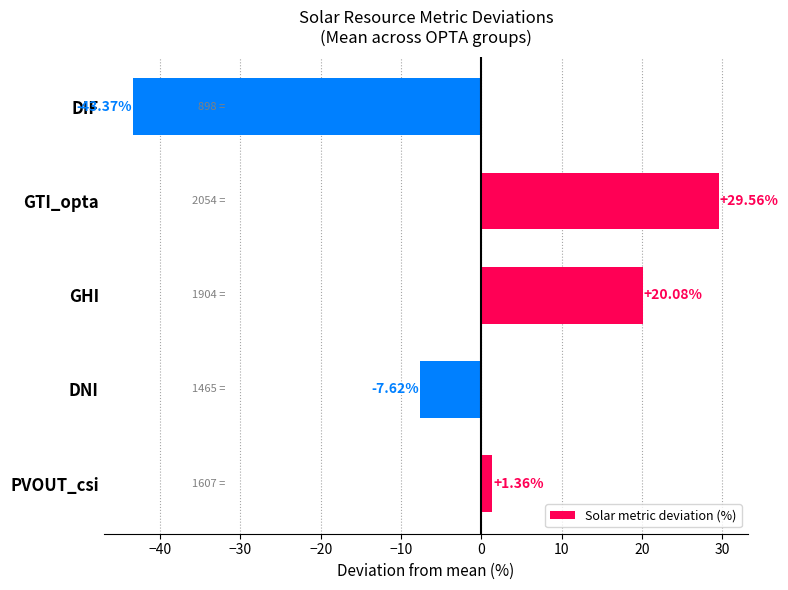

At which category does the chart reach its peak across all series?

GTI_opta